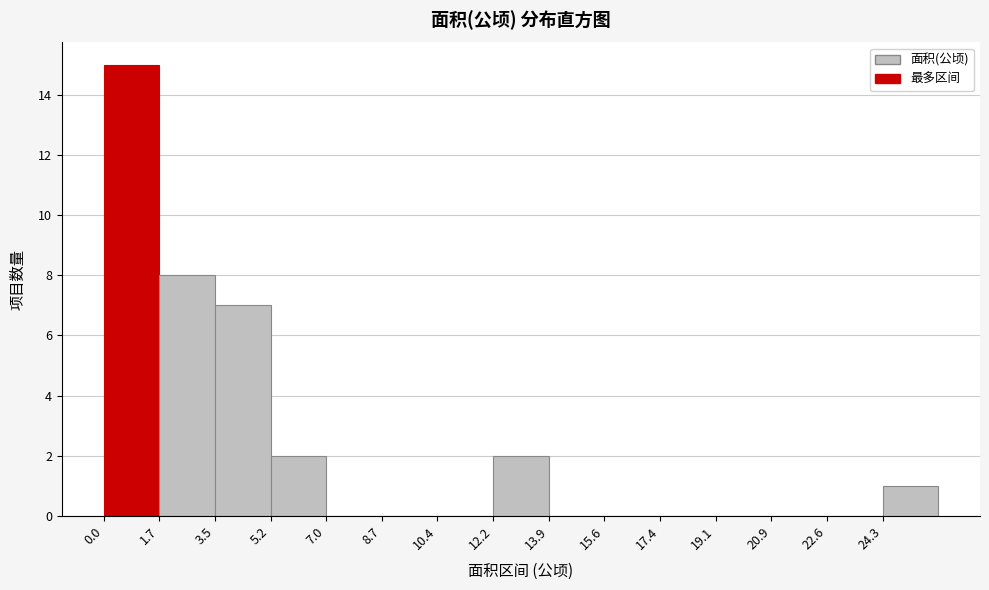

What is the height of the bar covering 1.8 to 3.4 on the x-axis? Neither the bar edges nor the heights are printed on the chart, so give them approximately, as read against the axes.

8